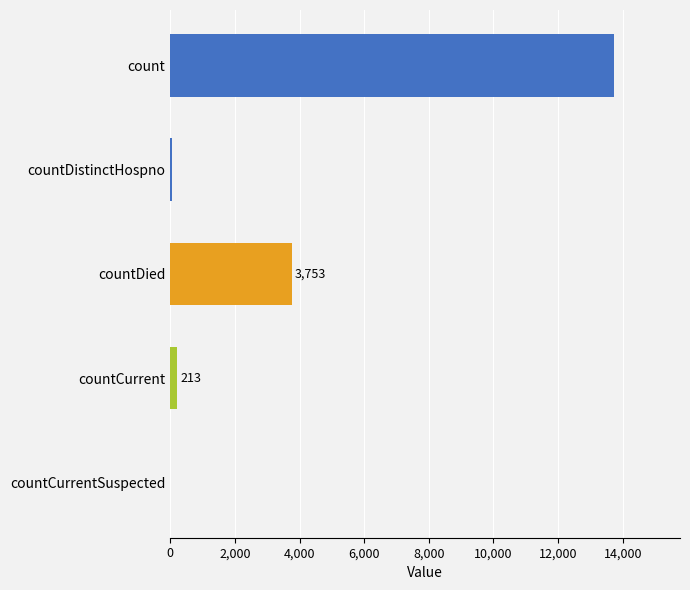

What is the sum of all values?

17749